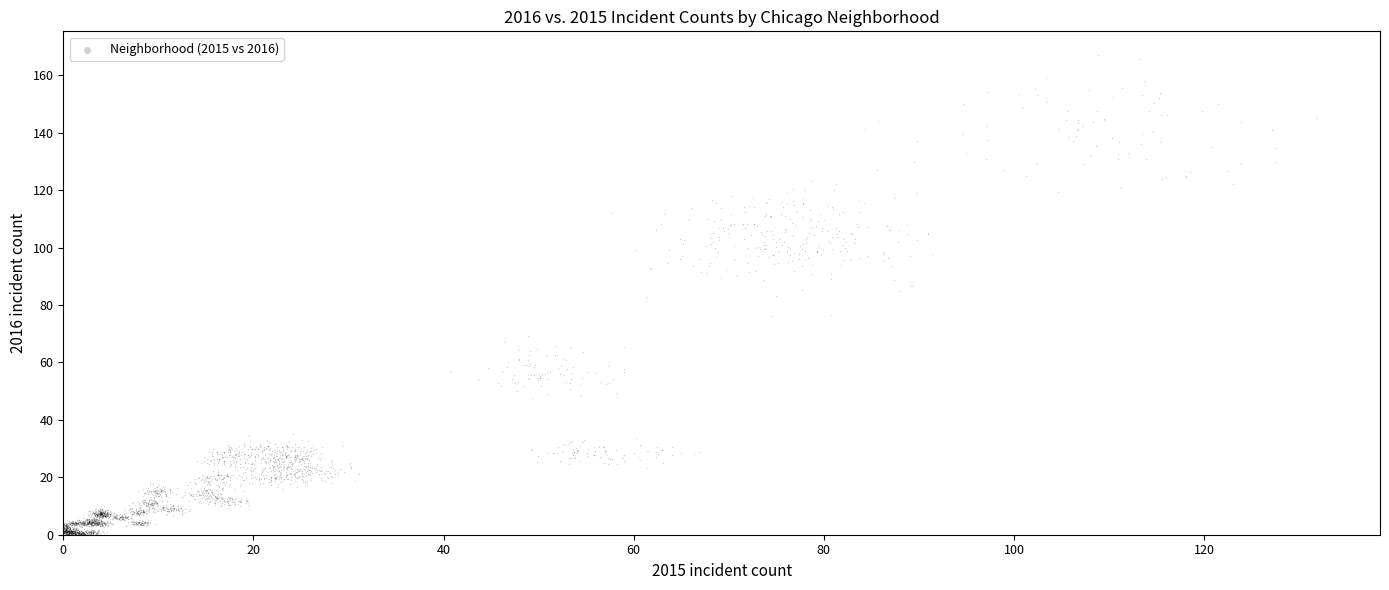

What is the range of X values (max minus min)?

132.9